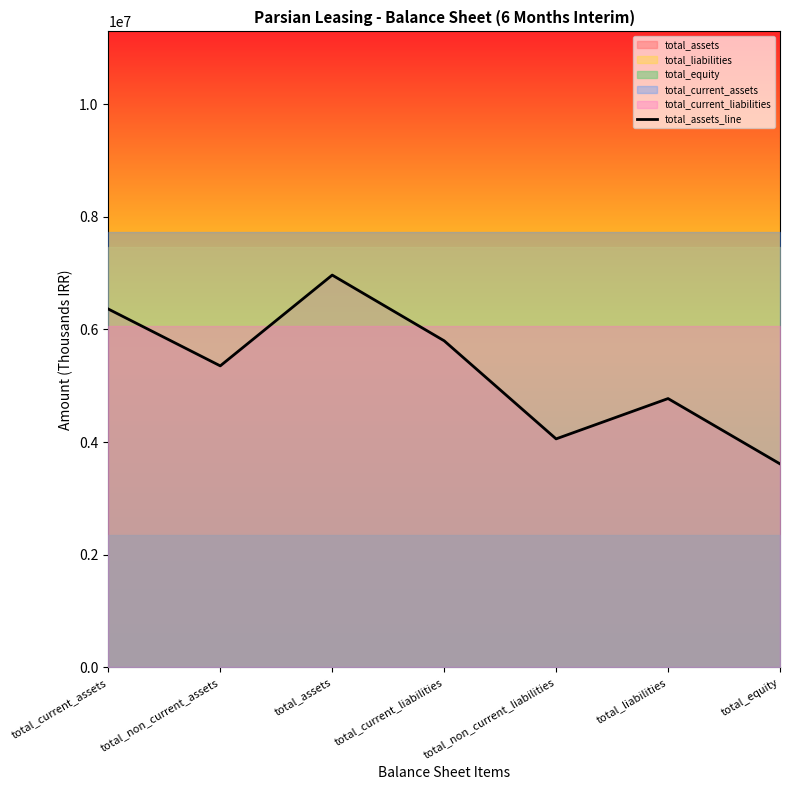

True or false: the data shows 3575181.4 at total_current_assets.

False